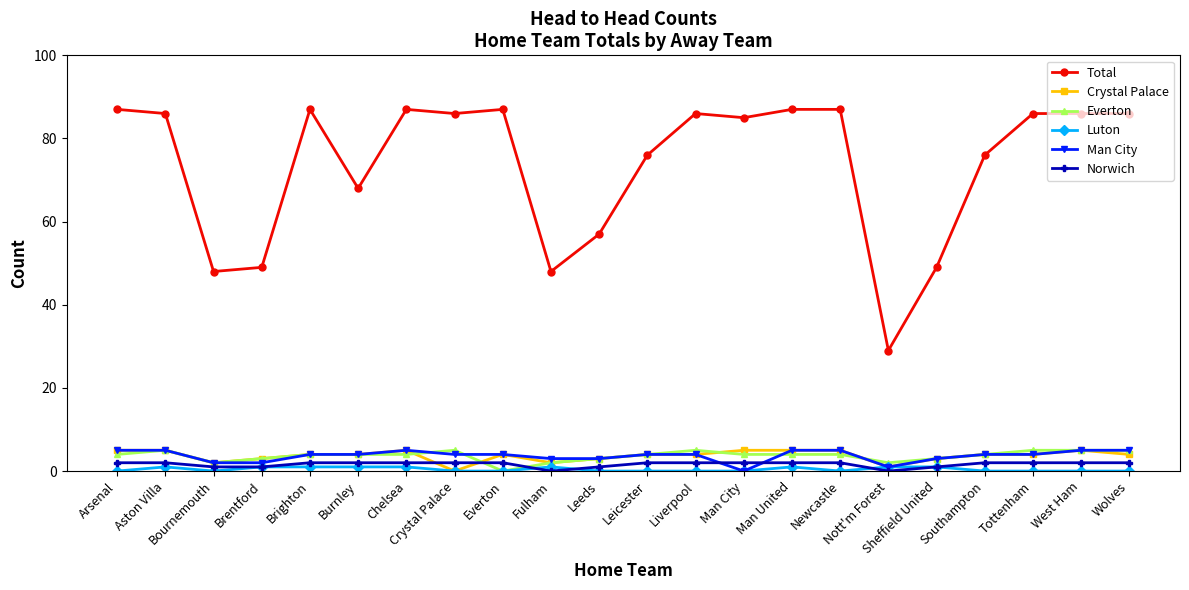

Does the chart display data point markers on the line(s)?

Yes